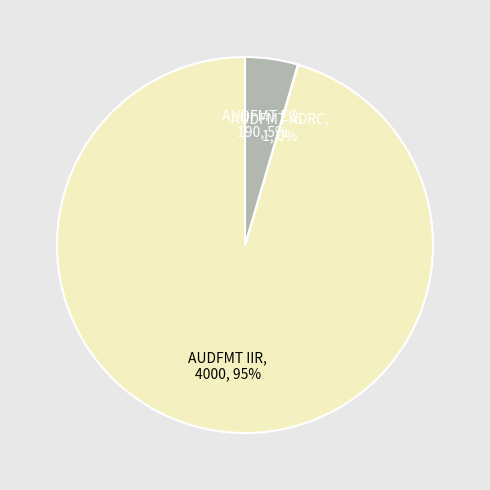

To the nearest percent, what percentage of the pie is AUDFMT EQ?

5%